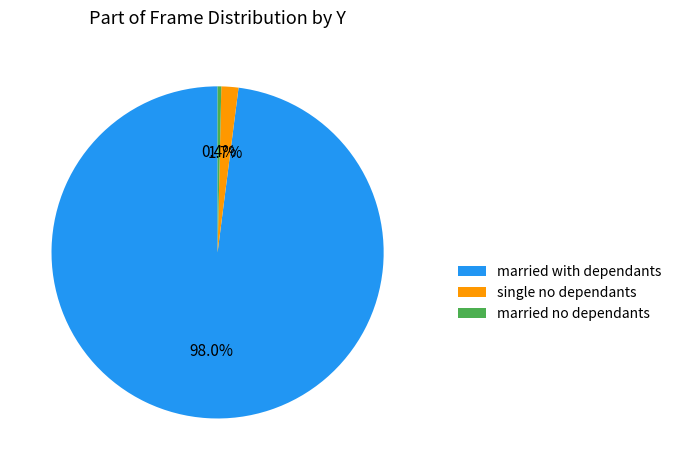

Which slice represents more than half of the pie?

married with dependants